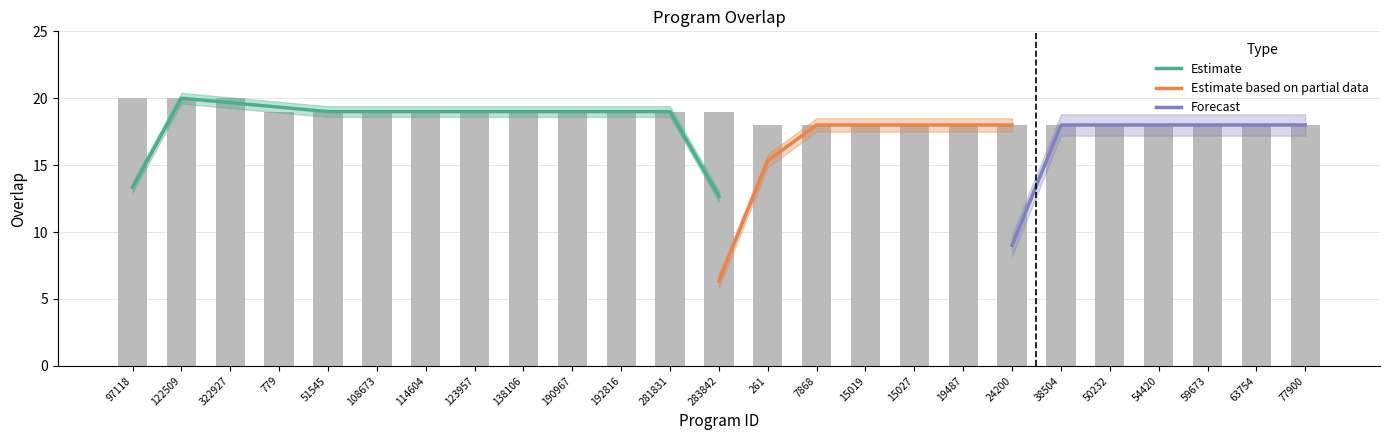

Where does the data first go above 19?

97118